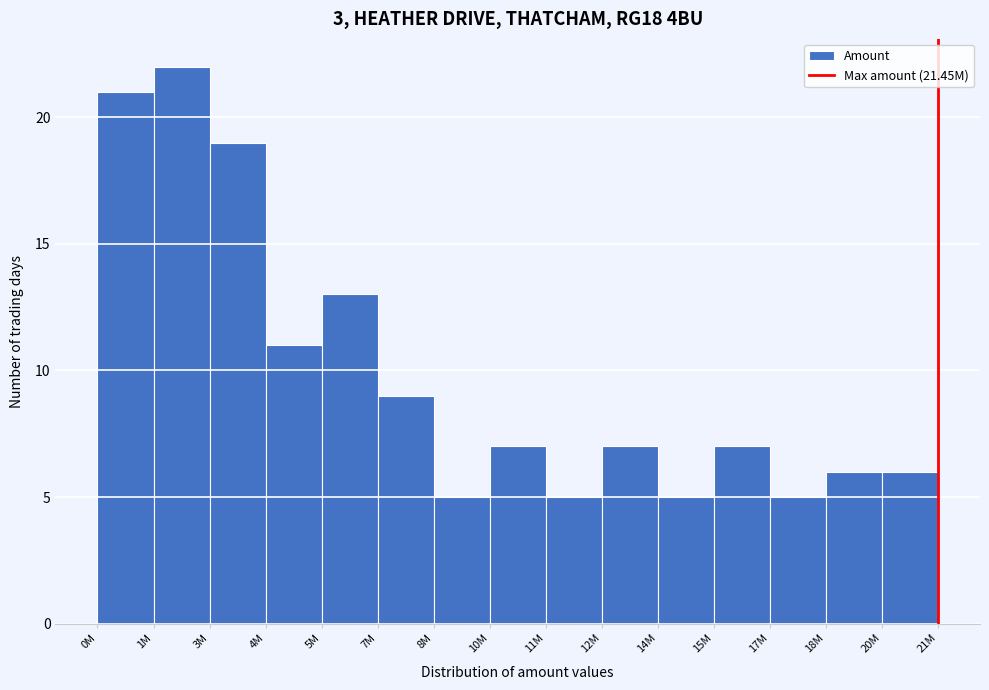

Reading right to left, transcribe all the data shown in this chart.

6	6	5	7	5	7	5	7	5	9	13	11	19	22	21